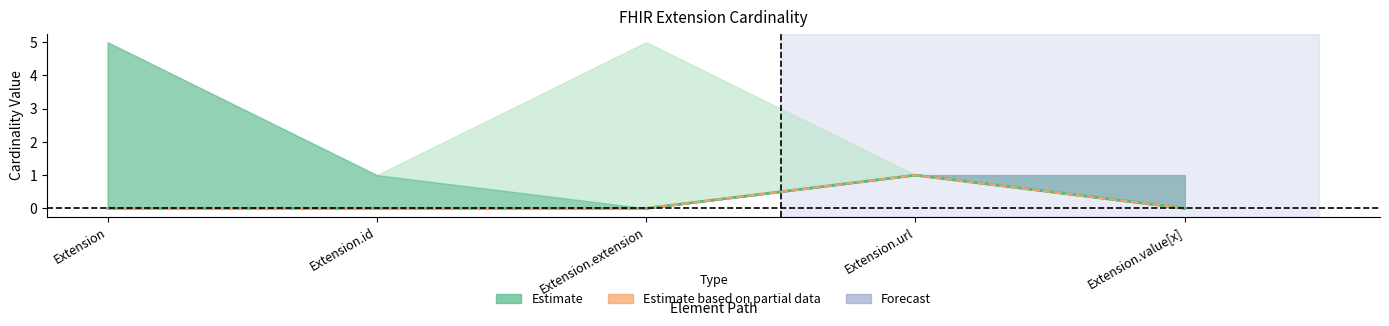

True or false: Min has a value of -1 at Extension.extension.

False